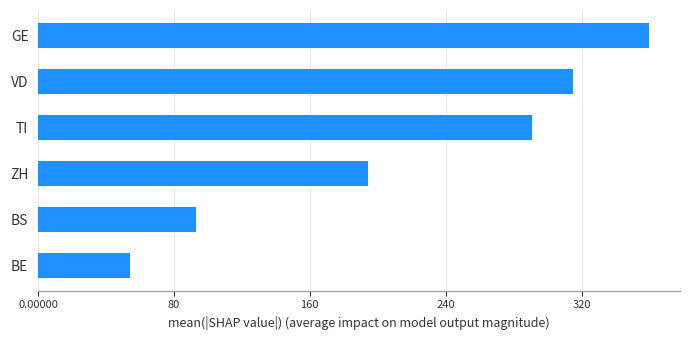

List the labels in order of value, largest first.

GE, VD, TI, ZH, BS, BE